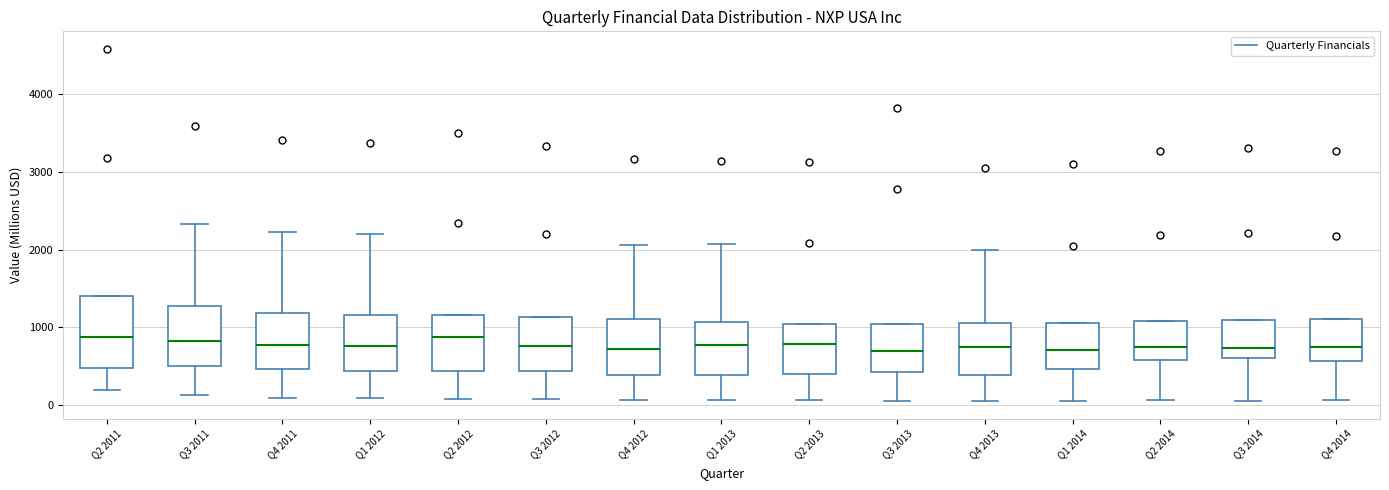

Reading left to right, transcribe this box plot: for each box, give where its median line is, the range the box spans, and where its two whiskers end, as read against the y-axis. The values are not printed on the chart, so give them approximately, as read against the axis.

Q2 2011: median 900, box 500 to 1400, whiskers 200 to 1400
Q3 2011: median 800, box 500 to 1300, whiskers 100 to 2300
Q4 2011: median 800, box 500 to 1200, whiskers 100 to 2200
Q1 2012: median 800, box 400 to 1200, whiskers 100 to 2200
Q2 2012: median 900, box 400 to 1200, whiskers 100 to 1200
Q3 2012: median 800, box 400 to 1100, whiskers 100 to 1100
Q4 2012: median 700, box 400 to 1100, whiskers 100 to 2100
Q1 2013: median 800, box 400 to 1100, whiskers 100 to 2100
Q2 2013: median 800, box 400 to 1000, whiskers 100 to 1000
Q3 2013: median 700, box 400 to 1000, whiskers 100 to 1000
Q4 2013: median 700, box 400 to 1100, whiskers 100 to 2000
Q1 2014: median 700, box 500 to 1100, whiskers 100 to 1100
Q2 2014: median 700, box 600 to 1100, whiskers 100 to 1100
Q3 2014: median 700, box 600 to 1100, whiskers 100 to 1100
Q4 2014: median 800, box 600 to 1100, whiskers 100 to 1100